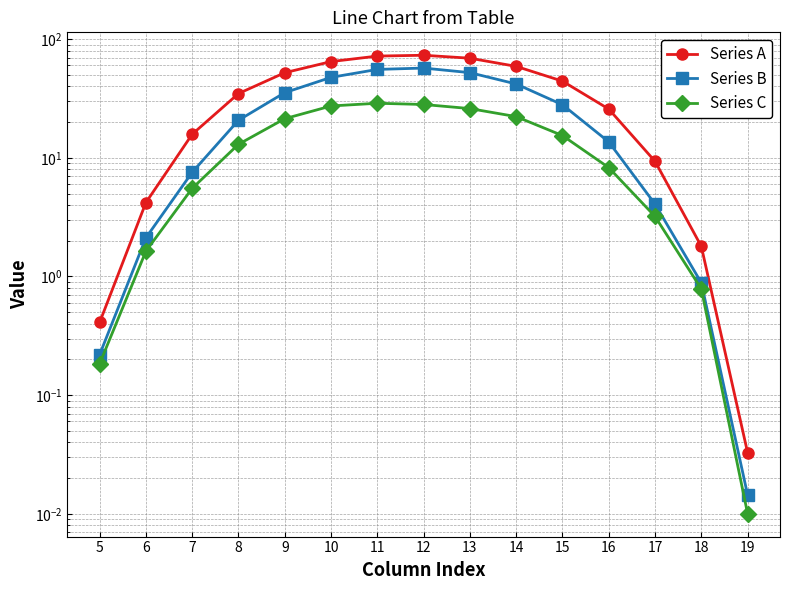

What is the maximum value shown in the chart?

73.2